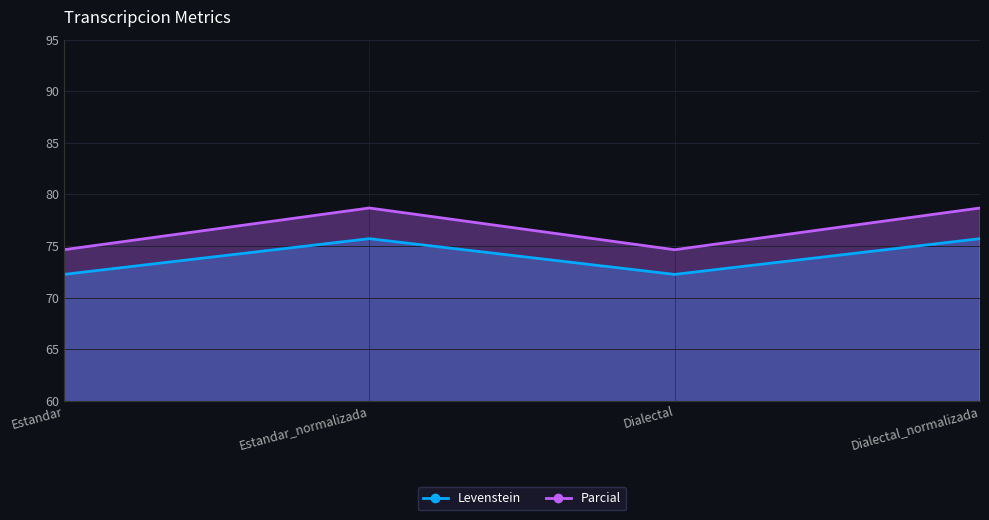

What is the label of the 1st point from the left?

Estandar